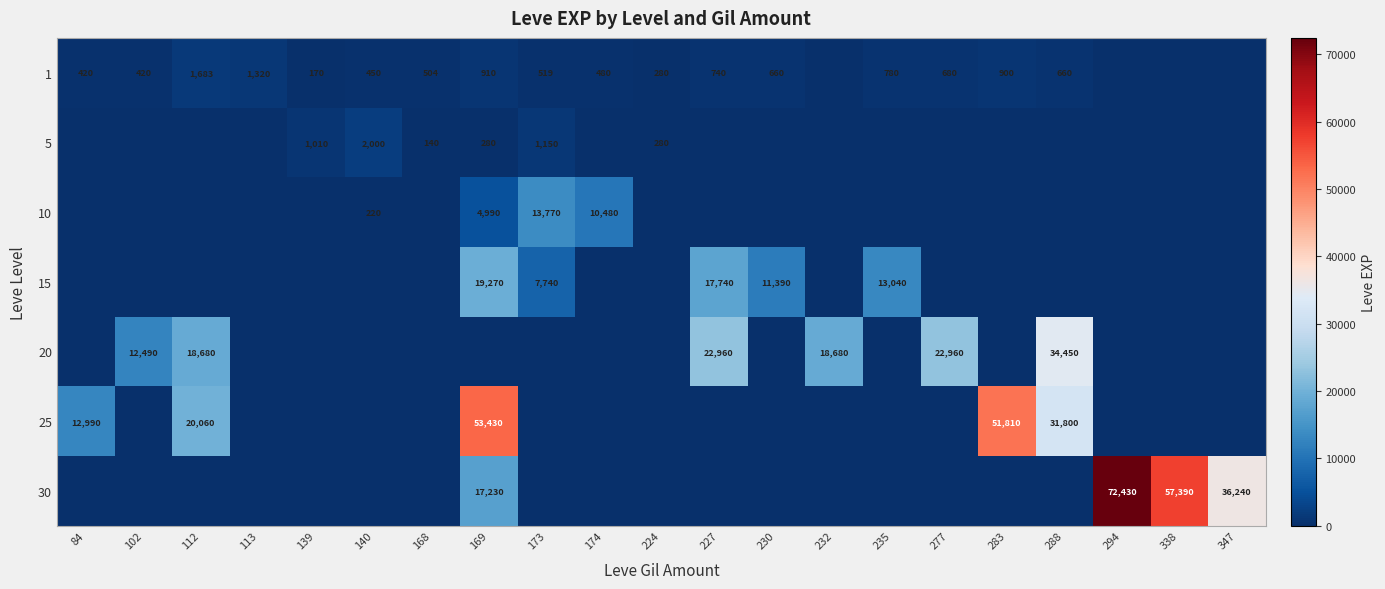

True or false: 15 has a value of 4105 at 227.

False